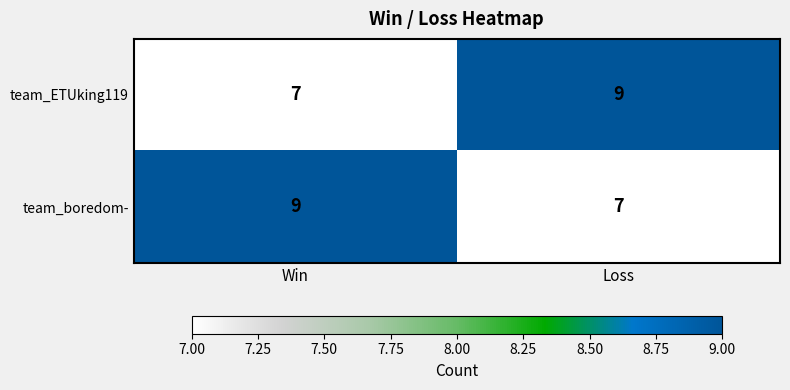

What is the sum of the team_boredom- values at Loss and Win?

16